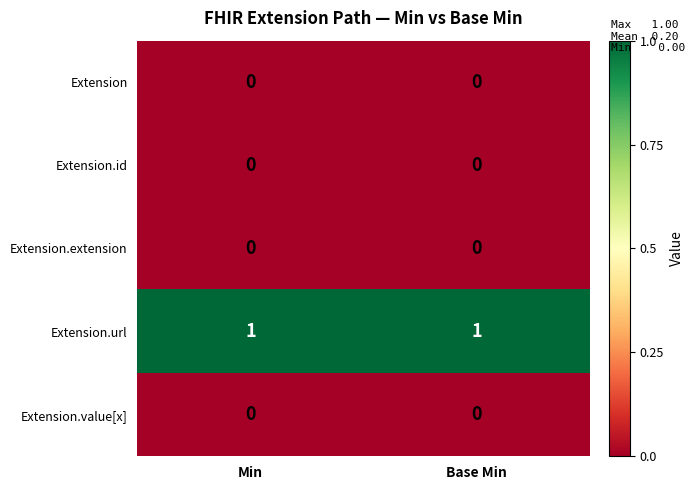

Reading left to right, what are all the values shown in this chart?

Extension: 0	0
Extension.id: 0	0
Extension.extension: 0	0
Extension.url: 1	1
Extension.value[x]: 0	0